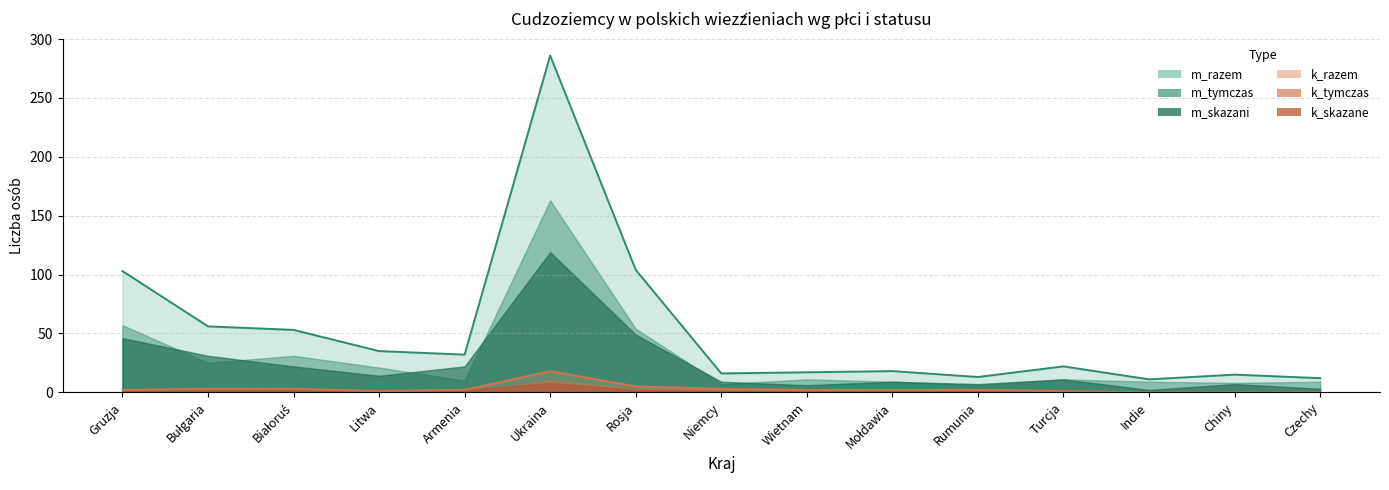

What position from the right is Turcja?

4